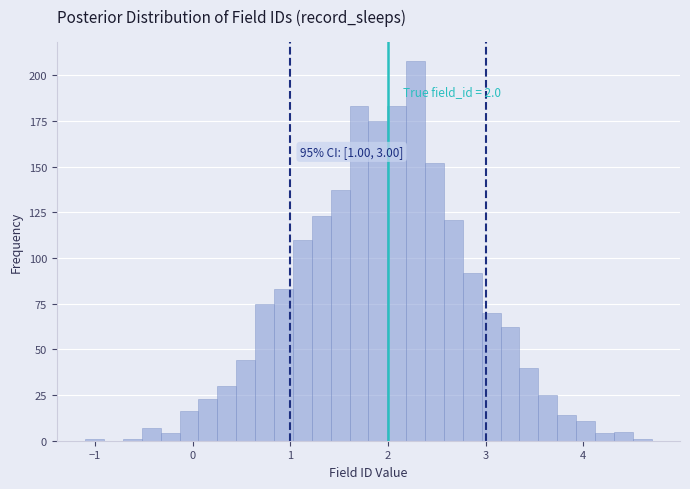

Read against the x-axis, roughly where is the centre of the tallest bar?

2.3